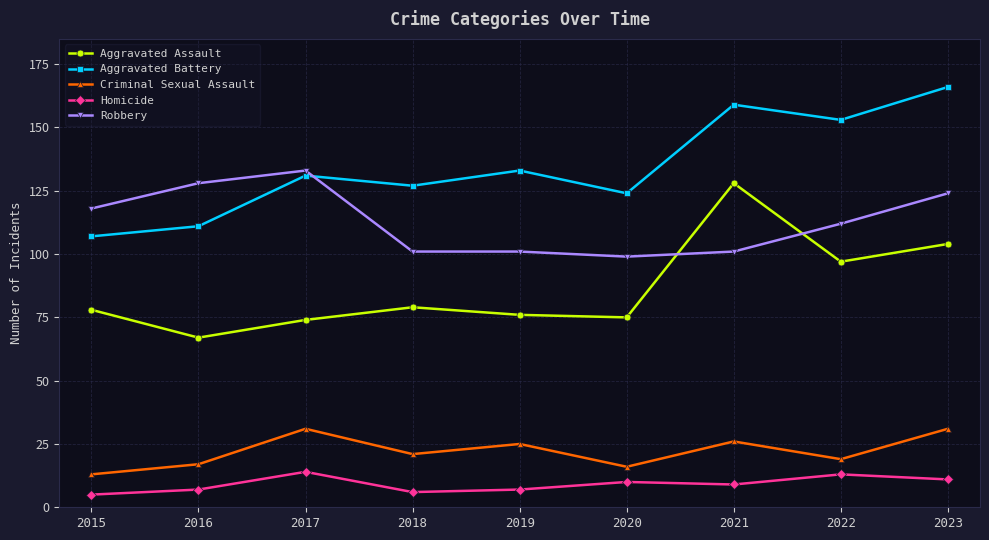

Is the value of Criminal Sexual Assault at 2017 greater than the value of Robbery at 2022?

No